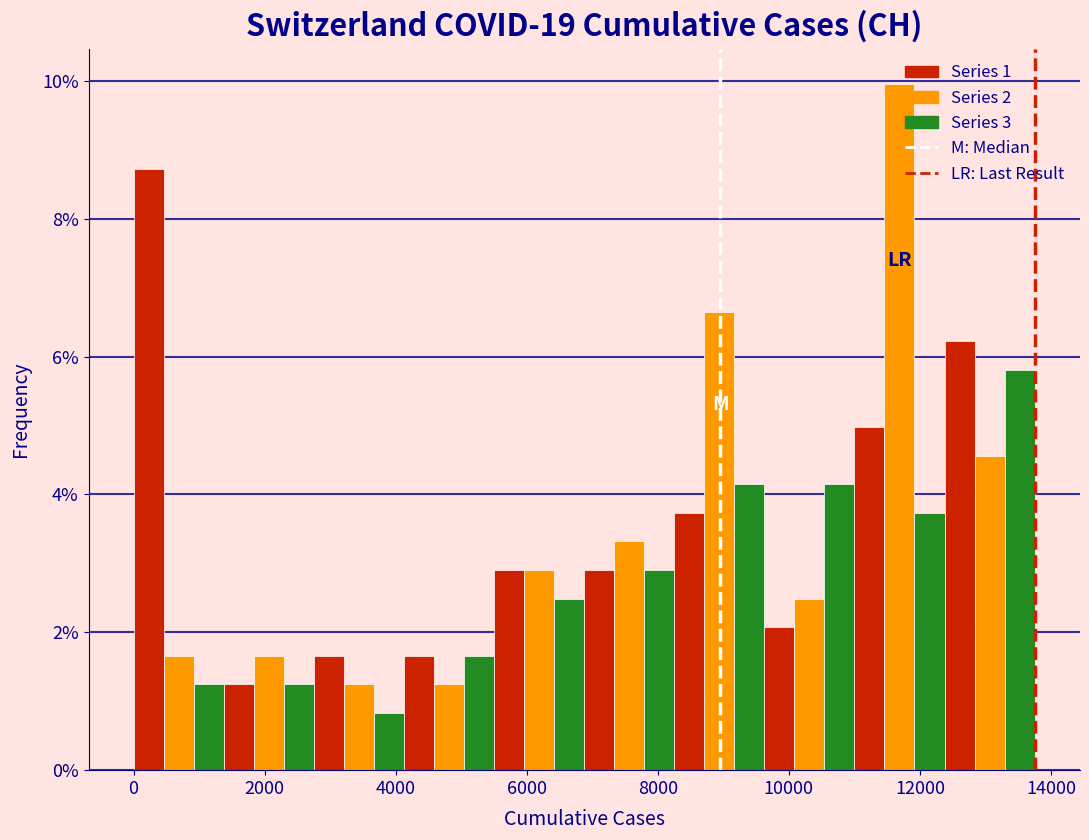

Around what value on the x-axis is the tallest bar? Give the approximate position of its centre, as read against the axis.

11600